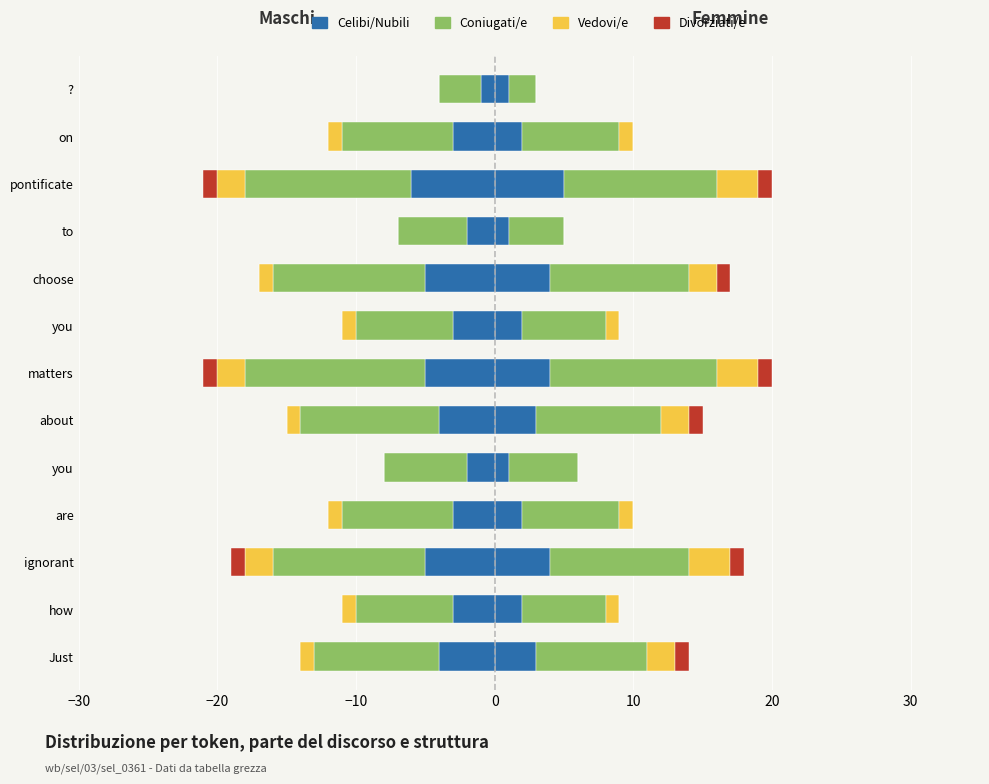

What are all the series names shown in the legend?

Celibi/Nubili, Coniugati/e, Vedovi/e, Divorziati/e